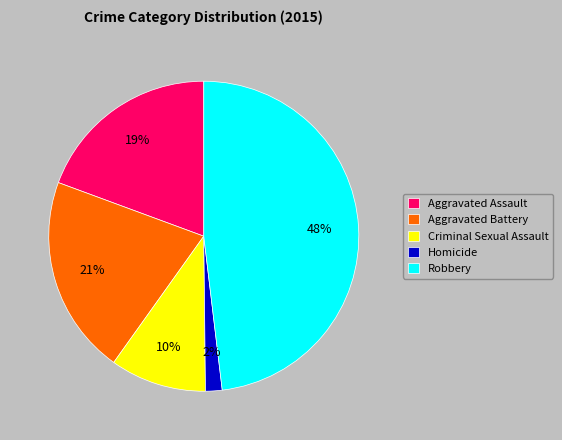

Count the number of slices in the pie.

5